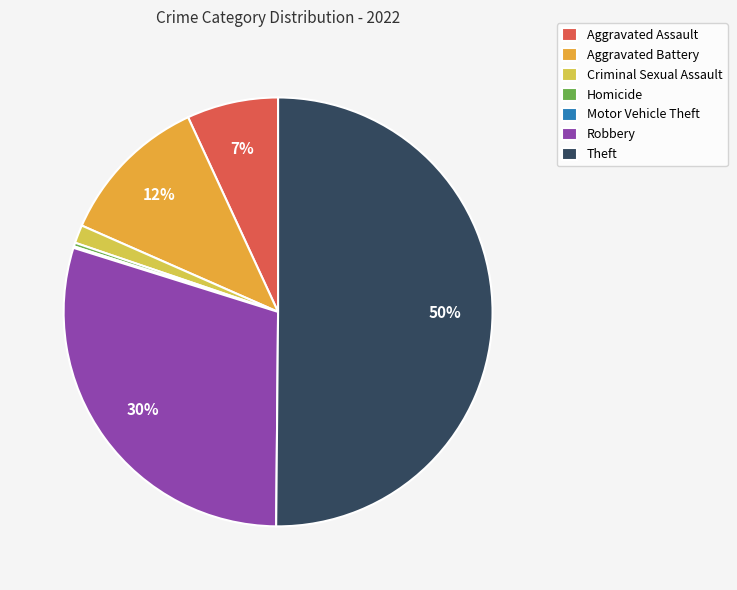

Between Criminal Sexual Assault and Aggravated Assault, which is larger?

Aggravated Assault